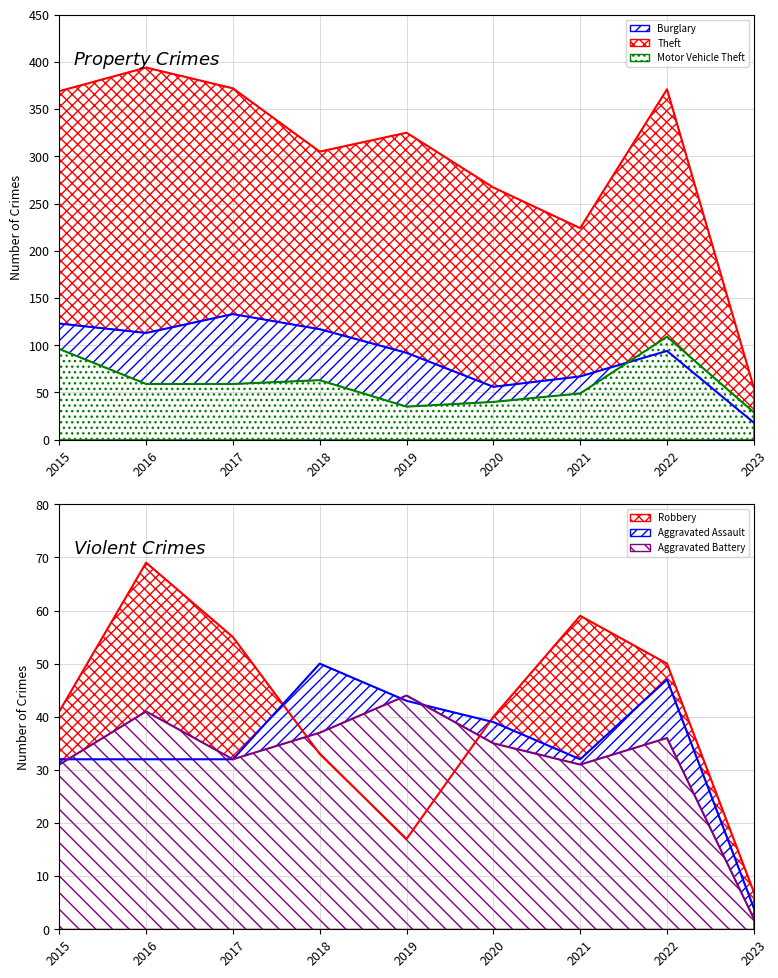

At which category does Motor Vehicle Theft (line) reach its first local valley?

2019